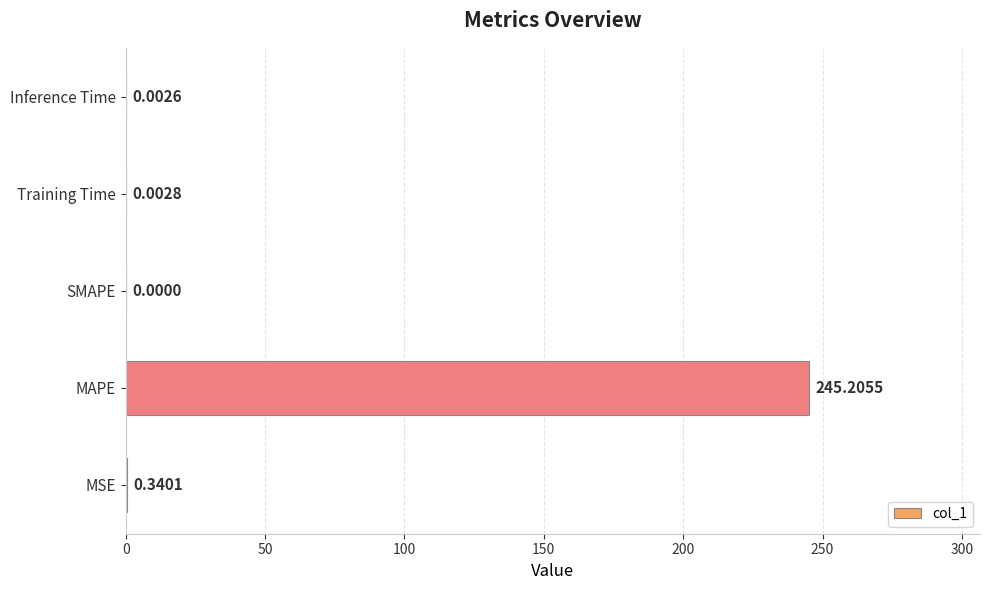

At which category does the chart reach its peak across all series?

MAPE